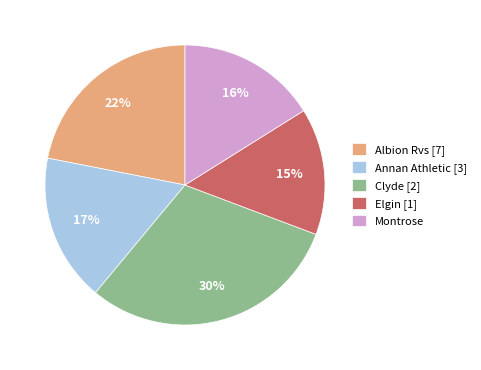

Is Clyde the majority of the pie?

No